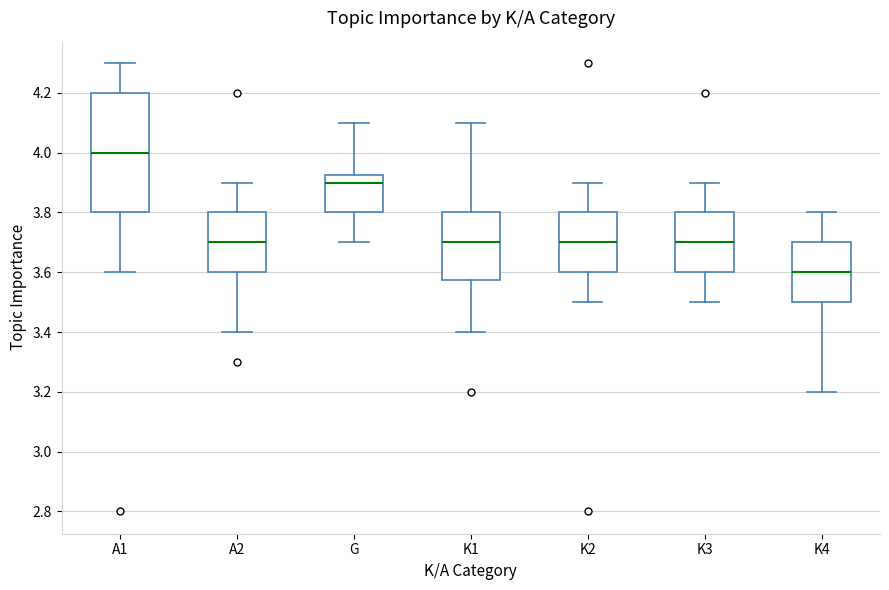

Comparing the boxes themselves (not the whiskers), which one is the tallest?

A1